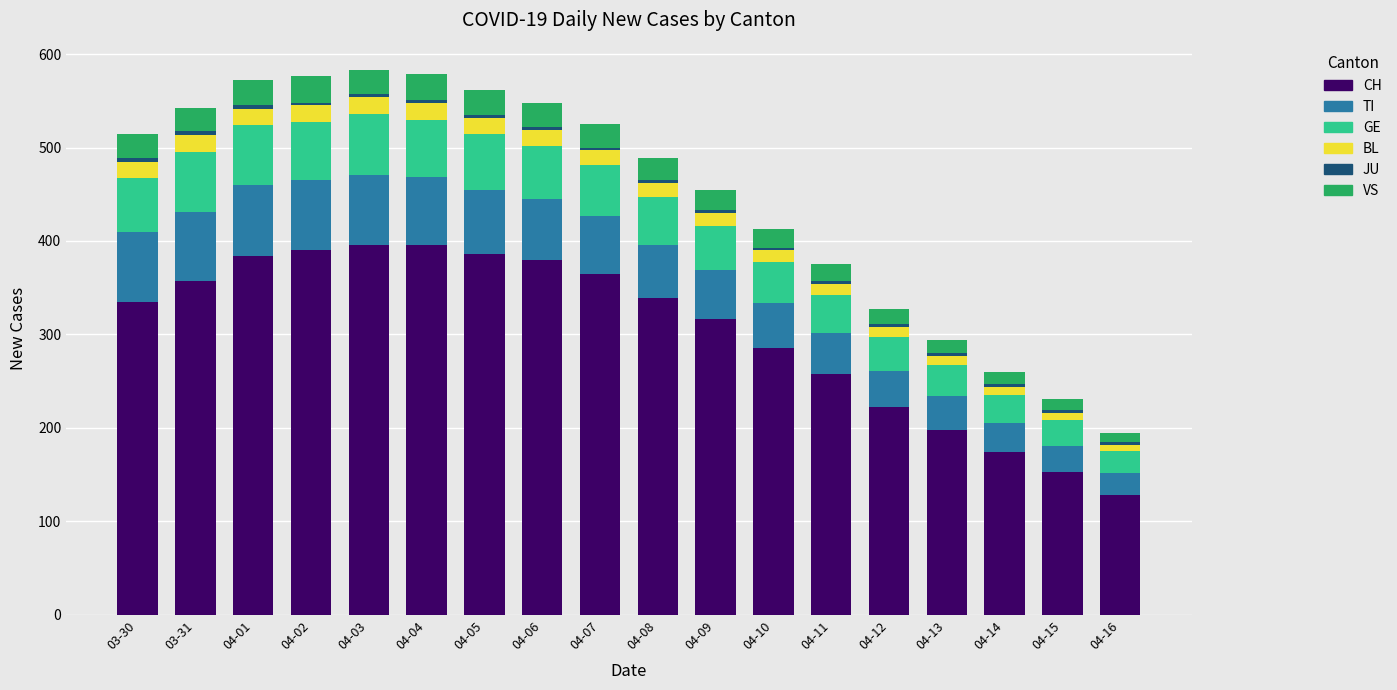

At which label does CH reach its minimum?

04-16